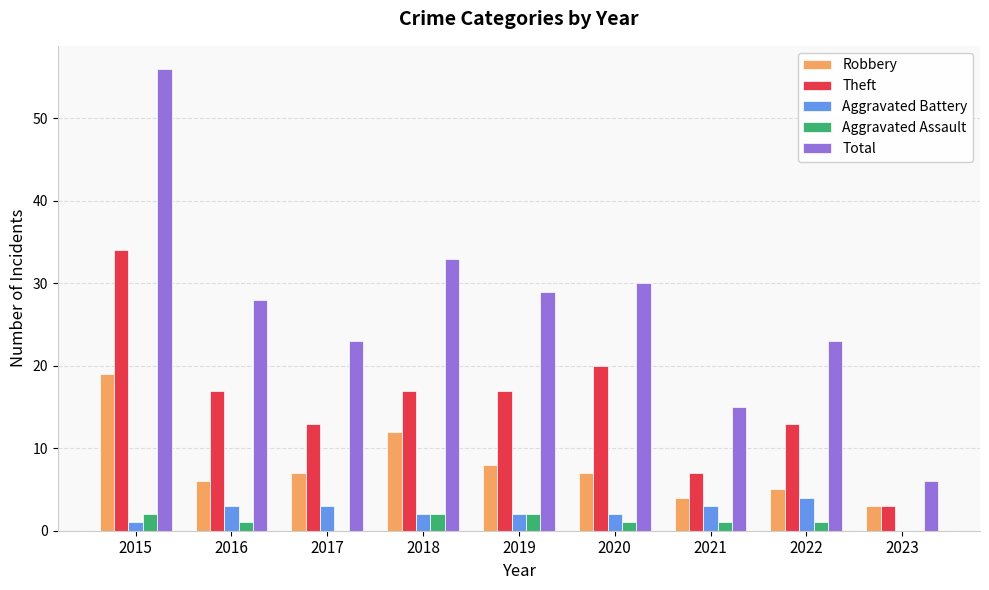

Reading left to right, extract all data points from this chart.

Robbery: 19	6	7	12	8	7	4	5	3
Theft: 34	17	13	17	17	20	7	13	3
Aggravated Battery: 1	3	3	2	2	2	3	4	0
Aggravated Assault: 2	1	0	2	2	1	1	1	0
Total: 56	28	23	33	29	30	15	23	6